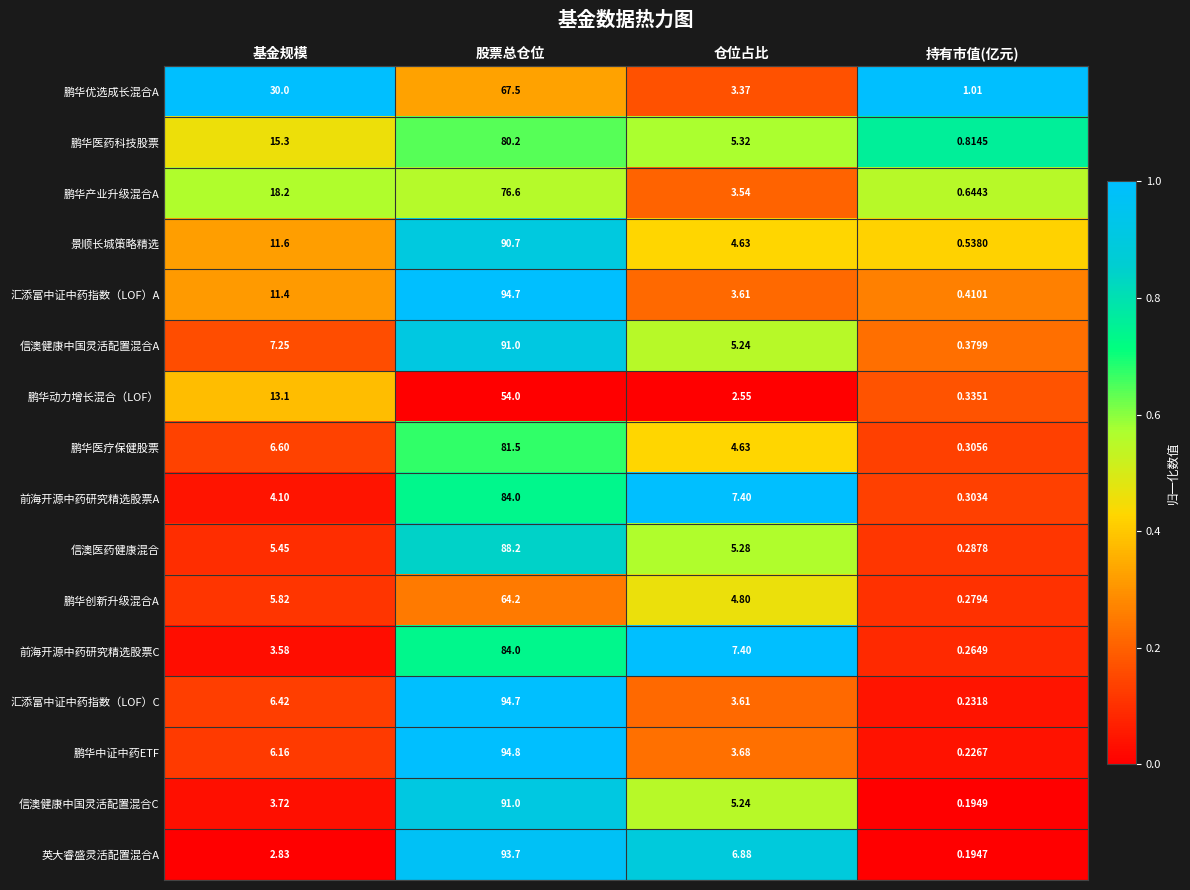

At which label does 鹏华医药科技股票 first exceed 15?

基金规模